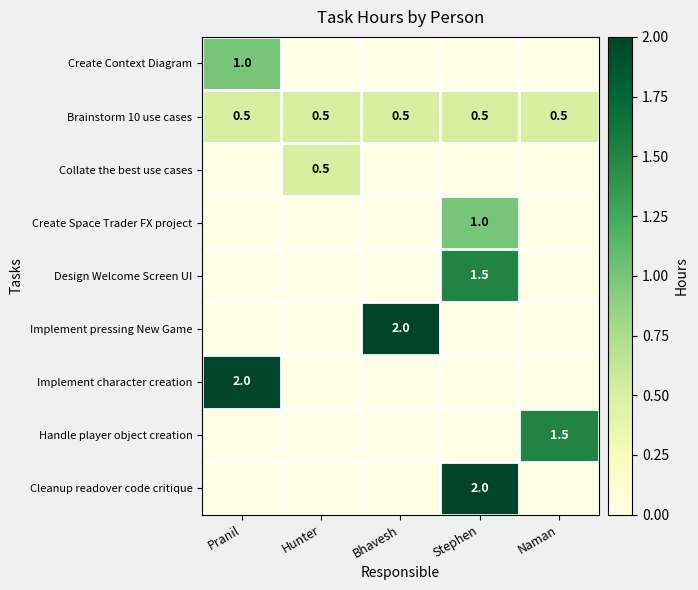

What is the maximum value shown in the chart?

2.0